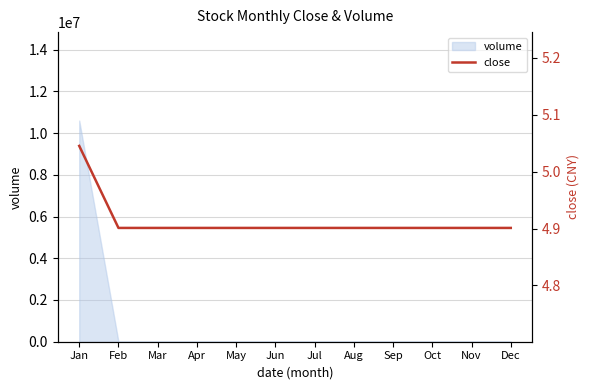

True or false: the data shows 2.4 at Nov.

False